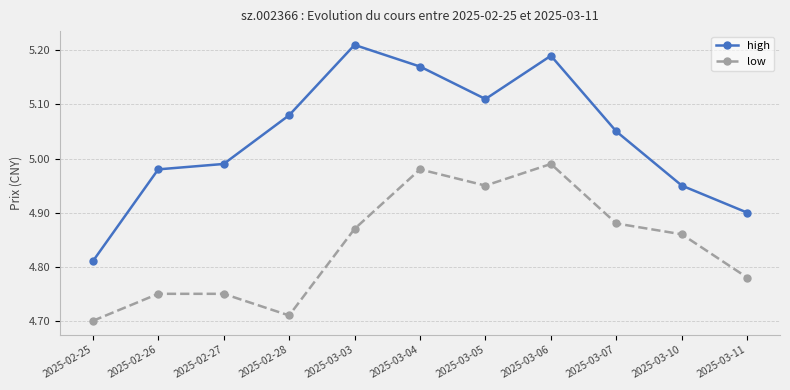

What is the difference between the high values at 2025-03-11 and 2025-03-03?

0.3